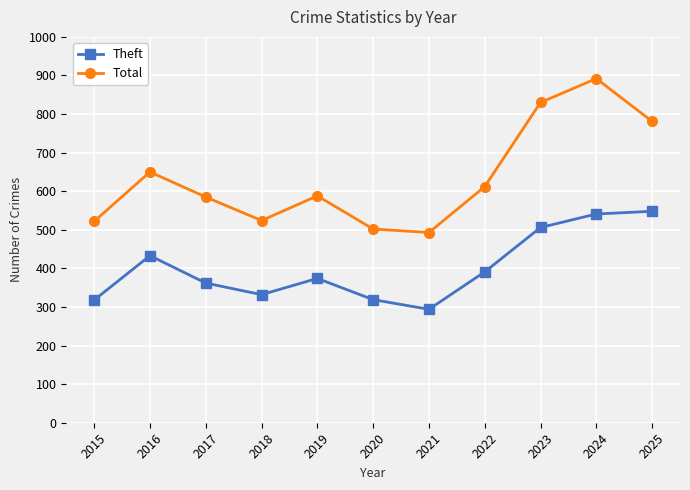

In Theft, how many points are higher than both neighbors (excluding endpoints)?

2